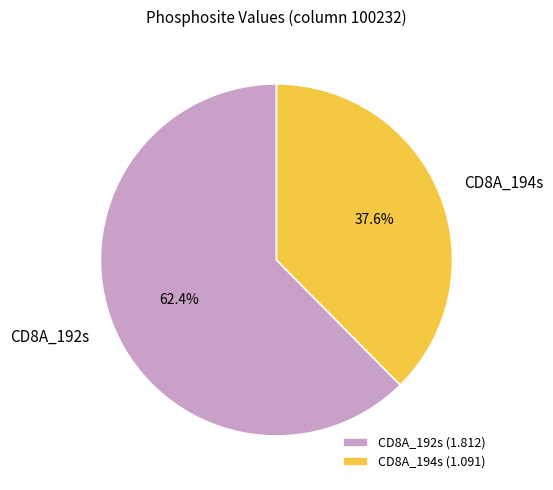

Does CD8A_194s represent more than half of the total?

No